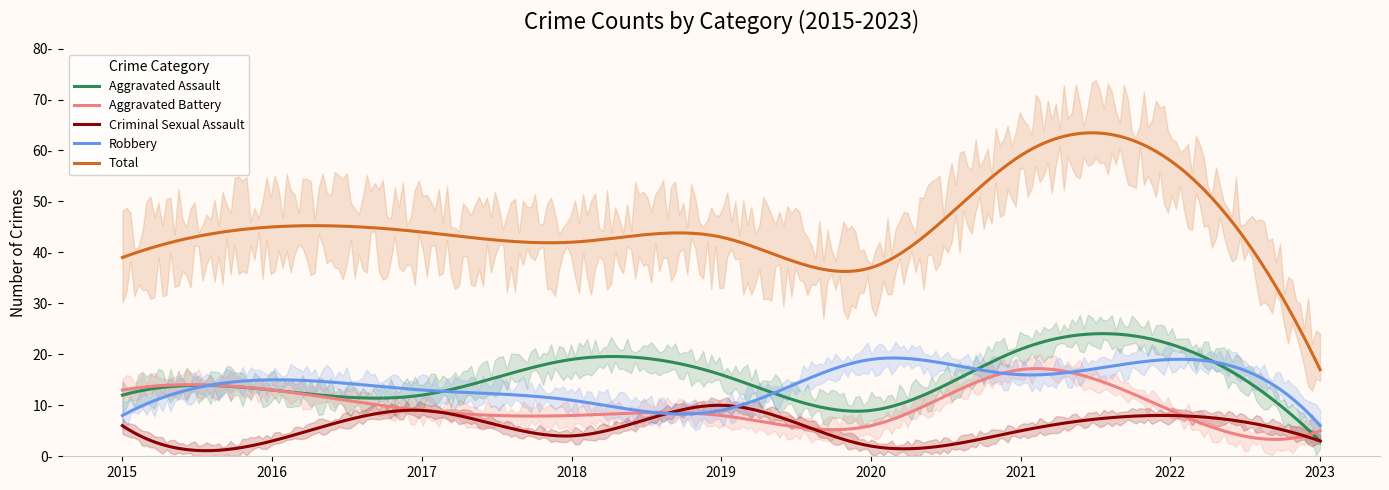

What value does the Criminal Sexual Assault series have at 2015?

6